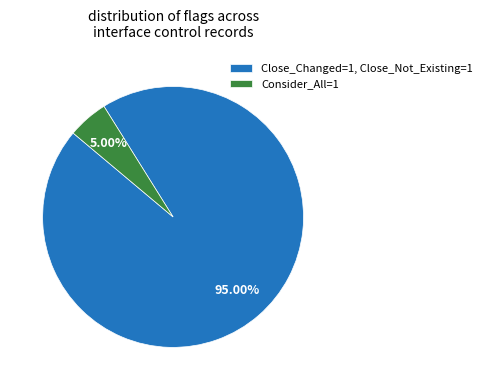

What is the majority slice?

Close_Changed=1, Close_Not_Existing=1